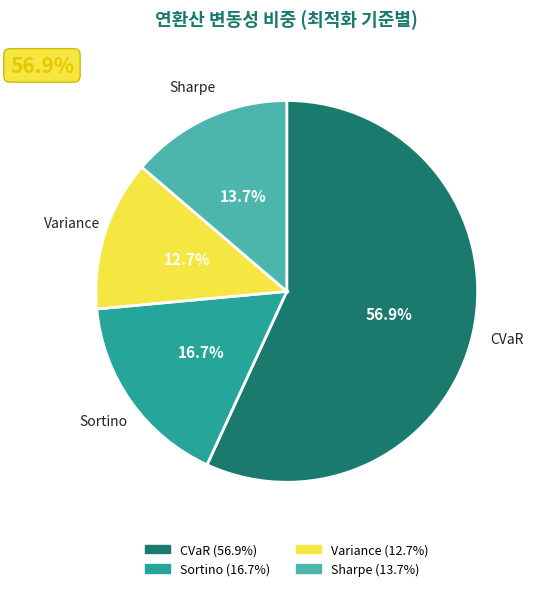

Combined, what portion of the pie is Sharpe and CVaR?

70.6%